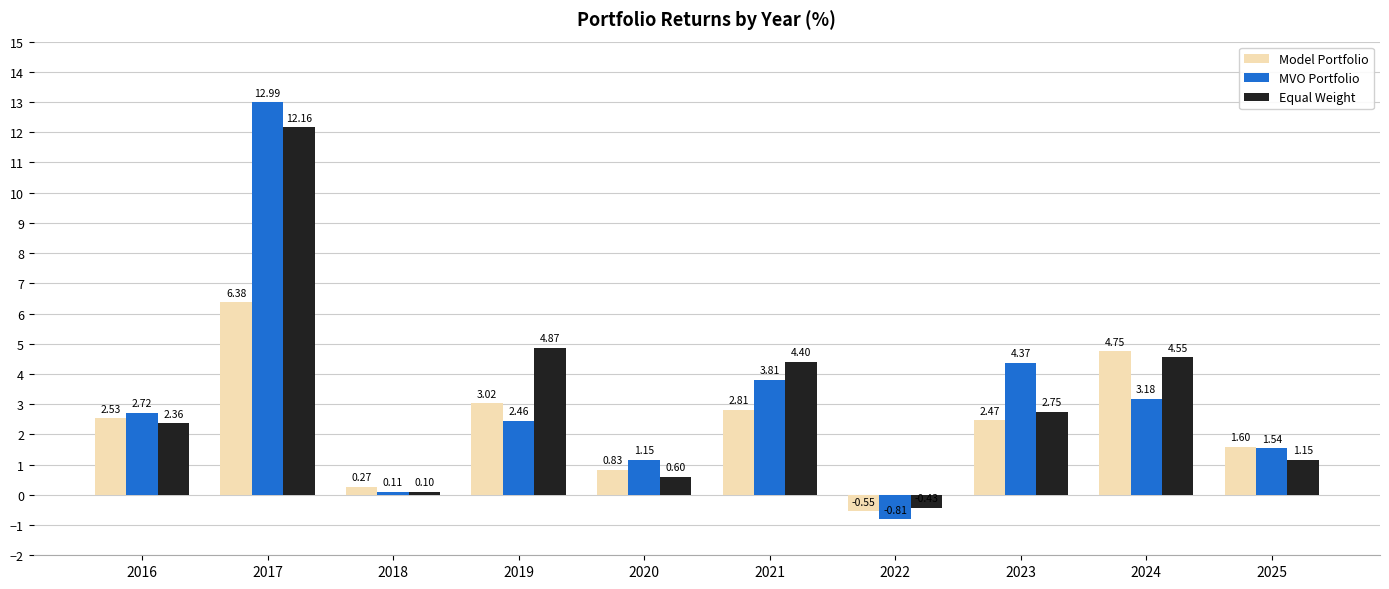

What is the difference between the maximum and minimum values in the MVO Portfolio series?

13.8